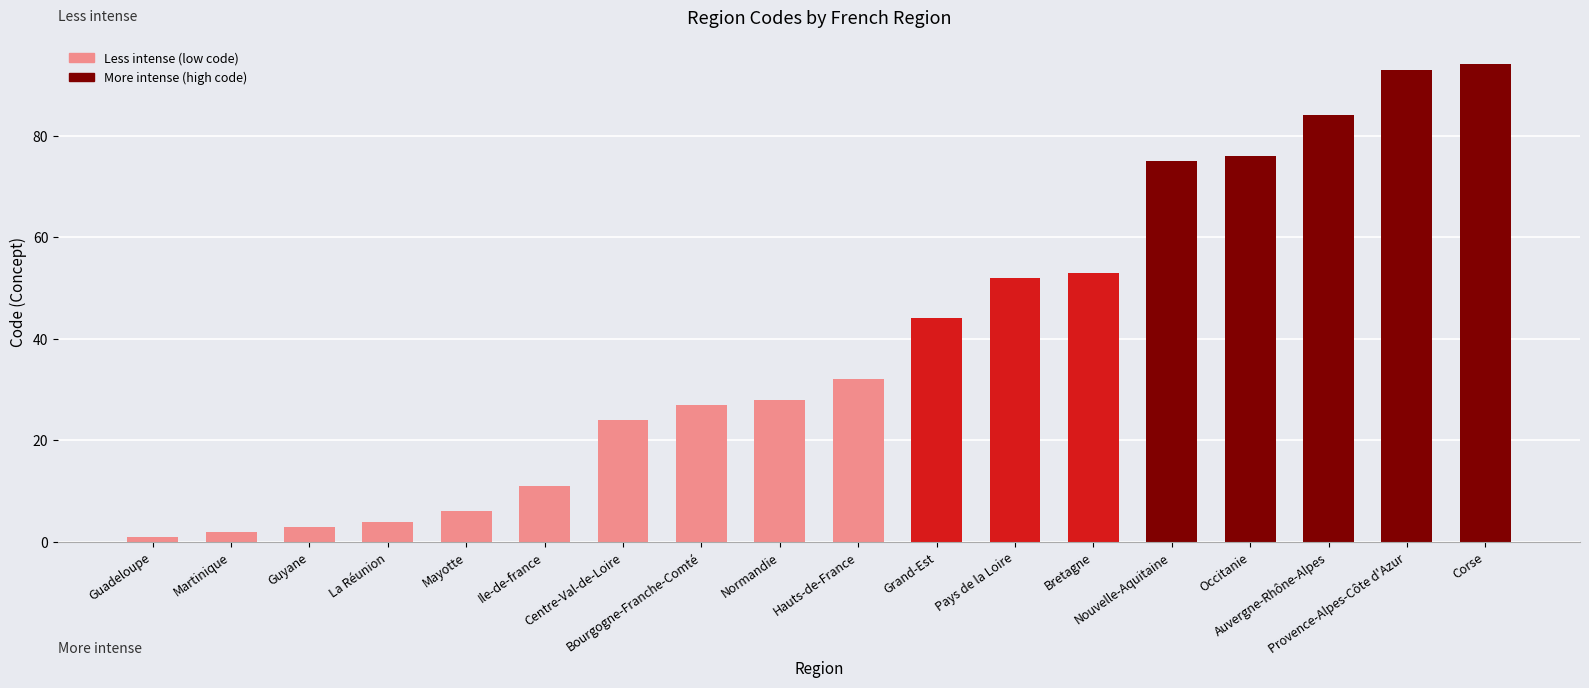

What is the minimum value shown in the chart?

1